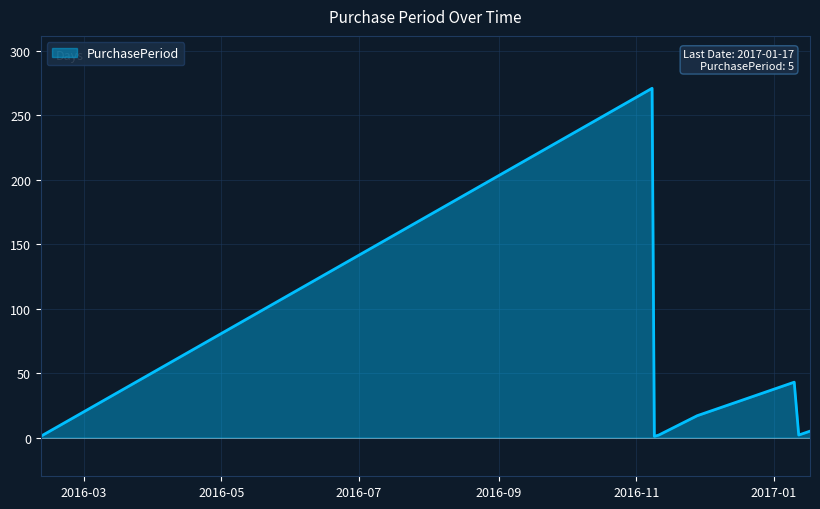

What is the difference between the maximum and second lowest values?

270